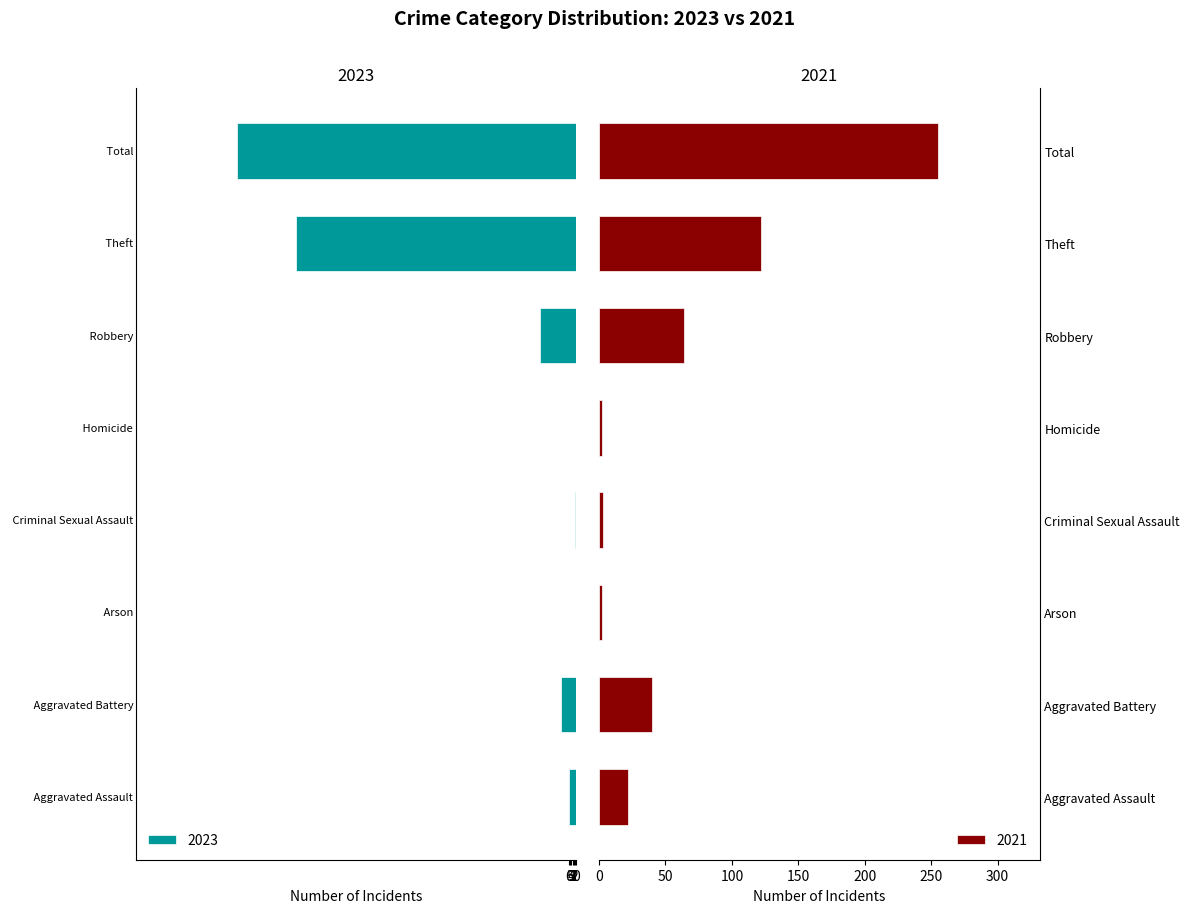

True or false: 2021 has a value of 64 at Robbery.

True